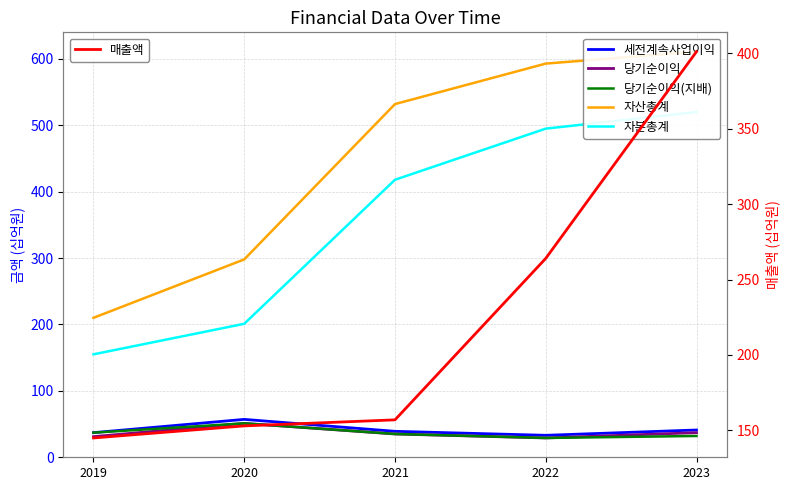

True or false: 매출액 and 자본총계 cross at least once.

False